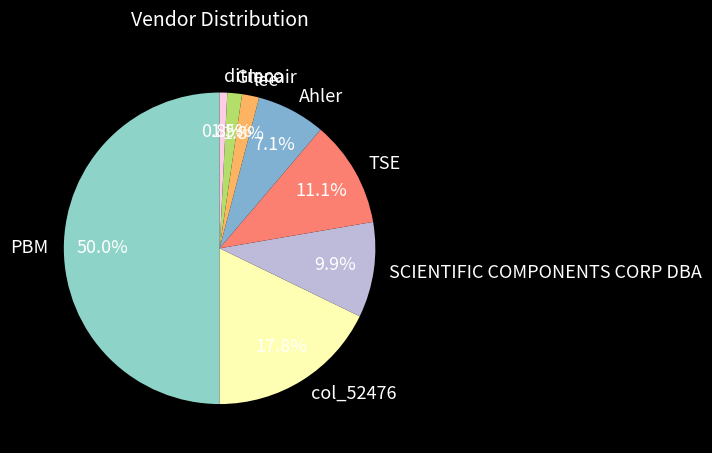

Does lee represent more than half of the total?

No